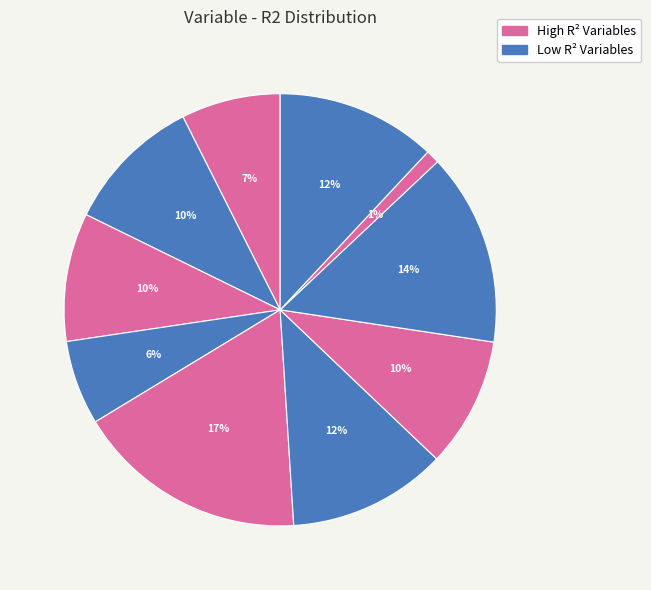

How many segments does this pie chart have?

10